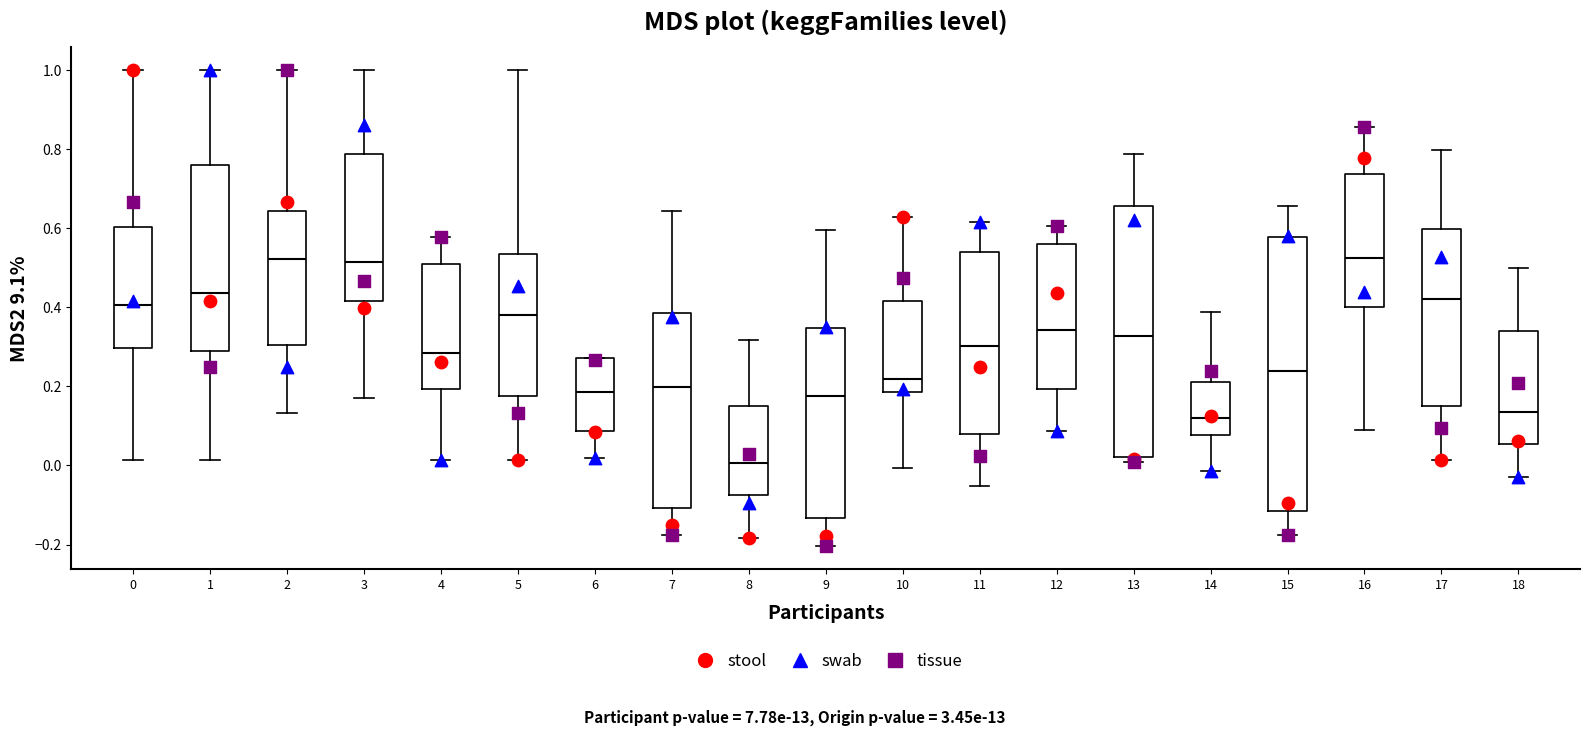

Reading left to right, transcribe this box plot: for each box, give where its median line is, the range the box spans, and where its two whiskers end, as read against the y-axis. The values are not printed on the chart, so give them approximately, as read against the axis.

0: median 0.40, box 0.30 to 0.60, whiskers 0.02 to 1.00
1: median 0.44, box 0.30 to 0.76, whiskers 0.02 to 1.00
2: median 0.52, box 0.30 to 0.64, whiskers 0.14 to 1.00
3: median 0.52, box 0.42 to 0.78, whiskers 0.18 to 1.00
4: median 0.28, box 0.20 to 0.52, whiskers 0.02 to 0.58
5: median 0.38, box 0.18 to 0.54, whiskers 0.02 to 1.00
6: median 0.18, box 0.08 to 0.28, whiskers 0.02 to 0.28
7: median 0.20, box -0.10 to 0.38, whiskers -0.18 to 0.64
8: median 0.00, box -0.08 to 0.16, whiskers -0.18 to 0.32
9: median 0.18, box -0.14 to 0.34, whiskers -0.20 to 0.60
10: median 0.22, box 0.18 to 0.42, whiskers 0.00 to 0.62
11: median 0.30, box 0.08 to 0.54, whiskers -0.06 to 0.62
12: median 0.34, box 0.20 to 0.56, whiskers 0.08 to 0.60
13: median 0.32, box 0.02 to 0.66, whiskers 0.00 to 0.78
14: median 0.12, box 0.08 to 0.22, whiskers -0.02 to 0.38
15: median 0.24, box -0.12 to 0.58, whiskers -0.18 to 0.66
16: median 0.52, box 0.40 to 0.74, whiskers 0.08 to 0.86
17: median 0.42, box 0.16 to 0.60, whiskers 0.02 to 0.80
18: median 0.14, box 0.06 to 0.34, whiskers -0.04 to 0.50